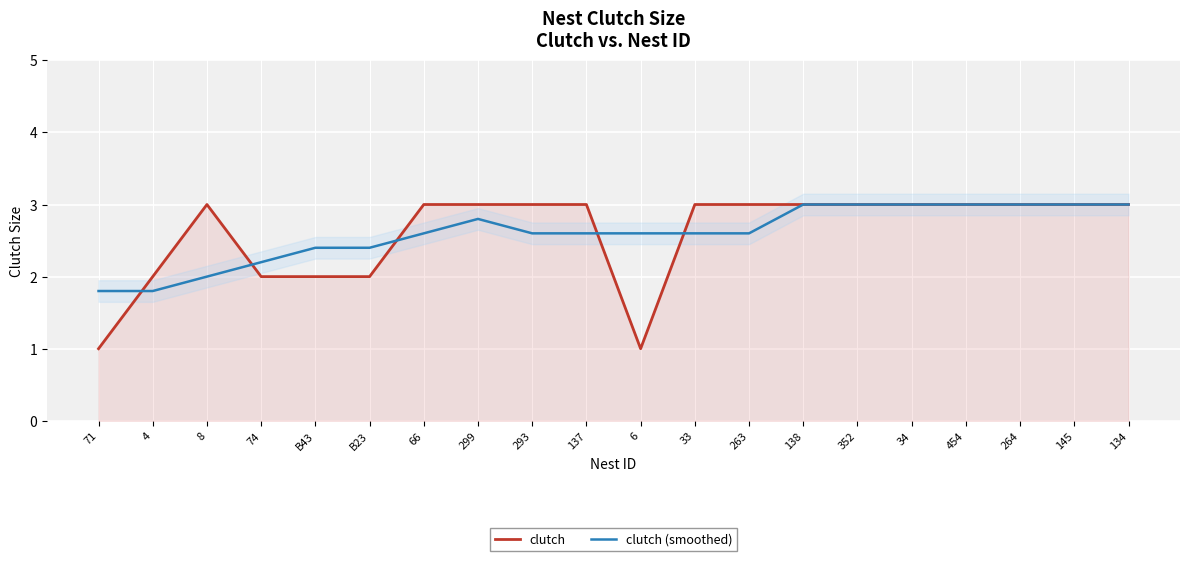

Rank the categories by clutch (smoothed) value from highest to lowest.

138, 352, 34, 454, 264, 145, 134, 299, 66, 293, 137, 6, 33, 263, B43, B23, 74, 8, 71, 4